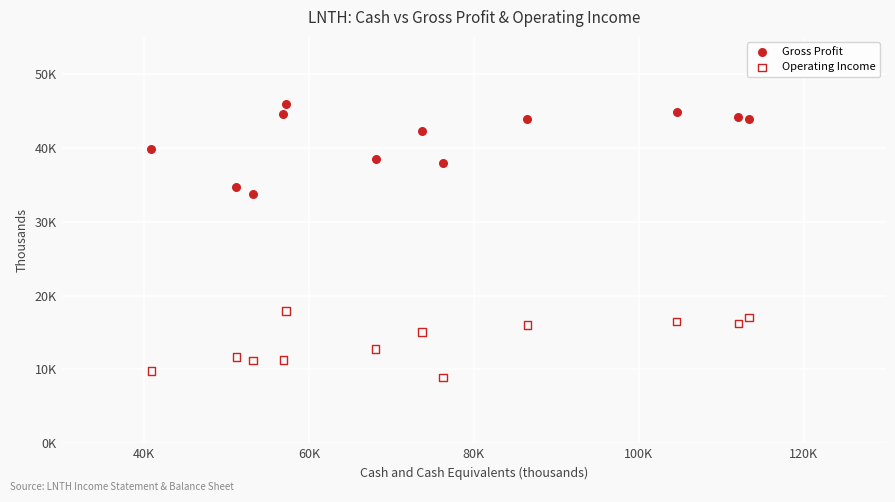

What are all the series names shown in the legend?

Gross Profit, Operating Income